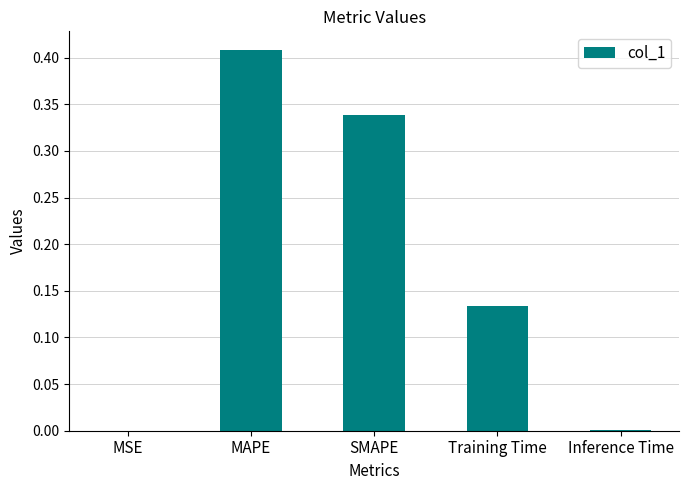

What is the change in value from MAPE to Inference Time?

-0.4